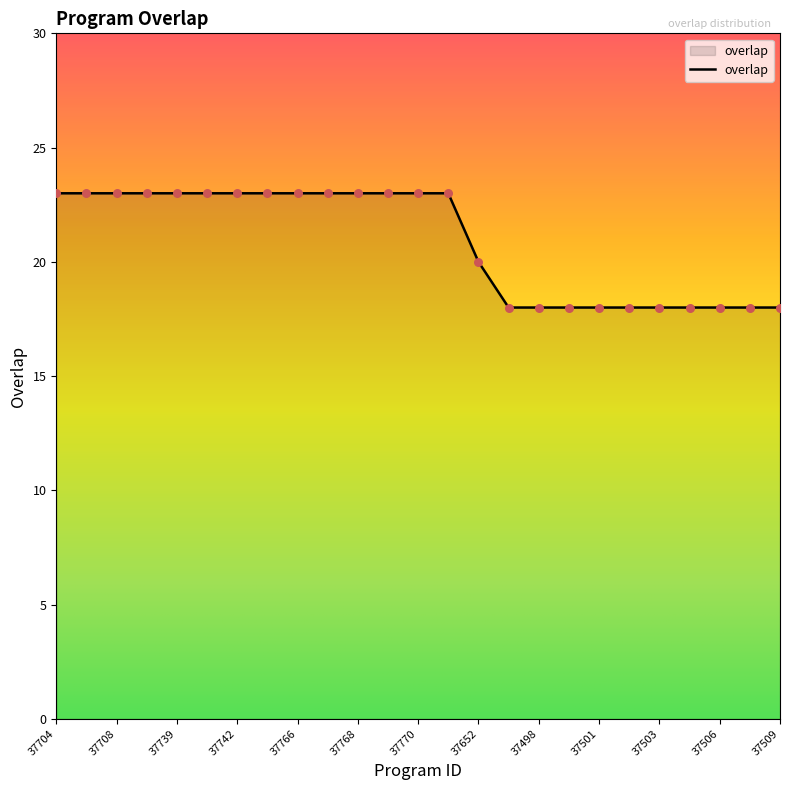

What is the maximum value shown in the chart?

23